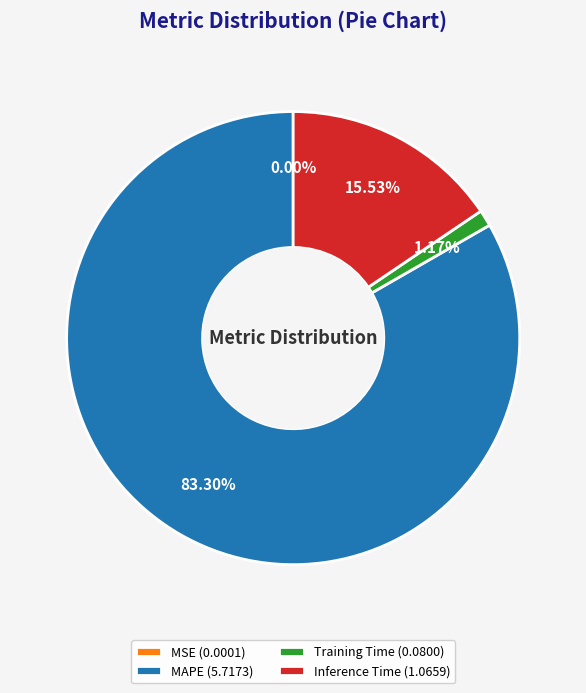

What percentage is the Inference Time slice, to the nearest percent?

16%